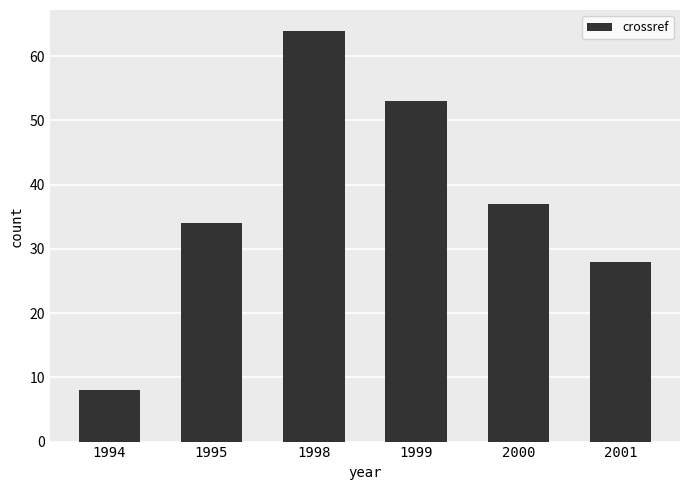

At which label is the value closest to 36?

2000